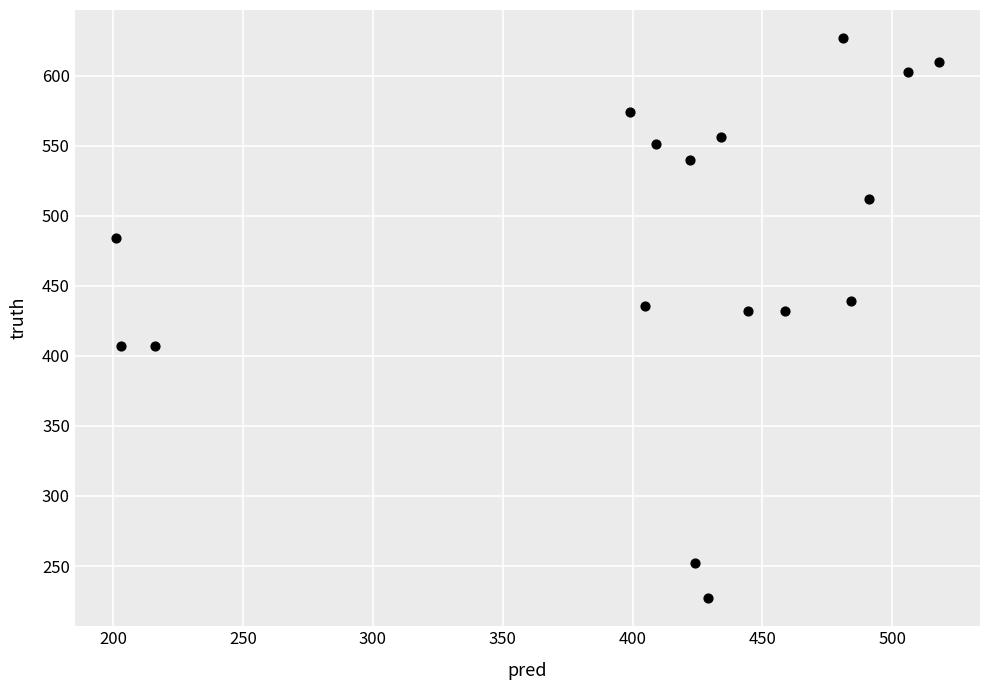

What is the range of Y values (max minus min)?

400